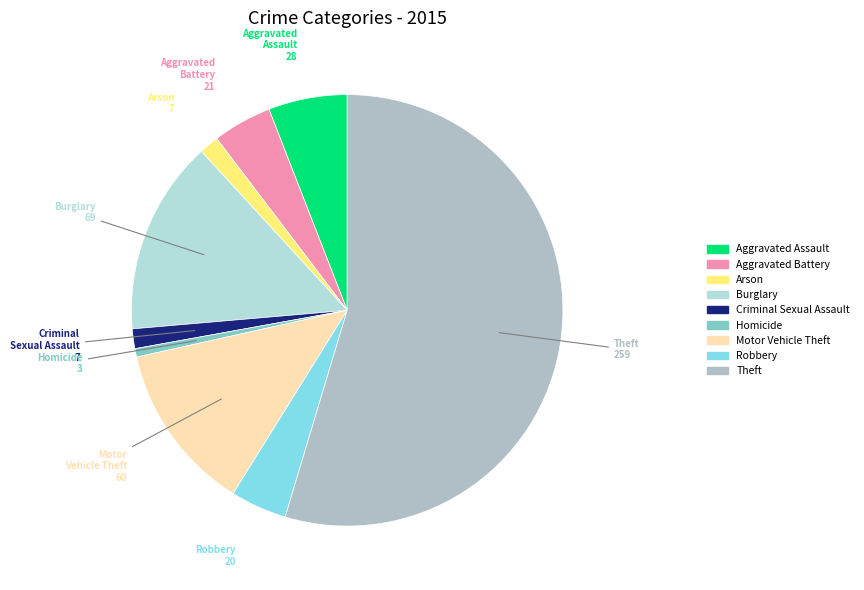

Which category has the smallest portion of the pie?

Homicide